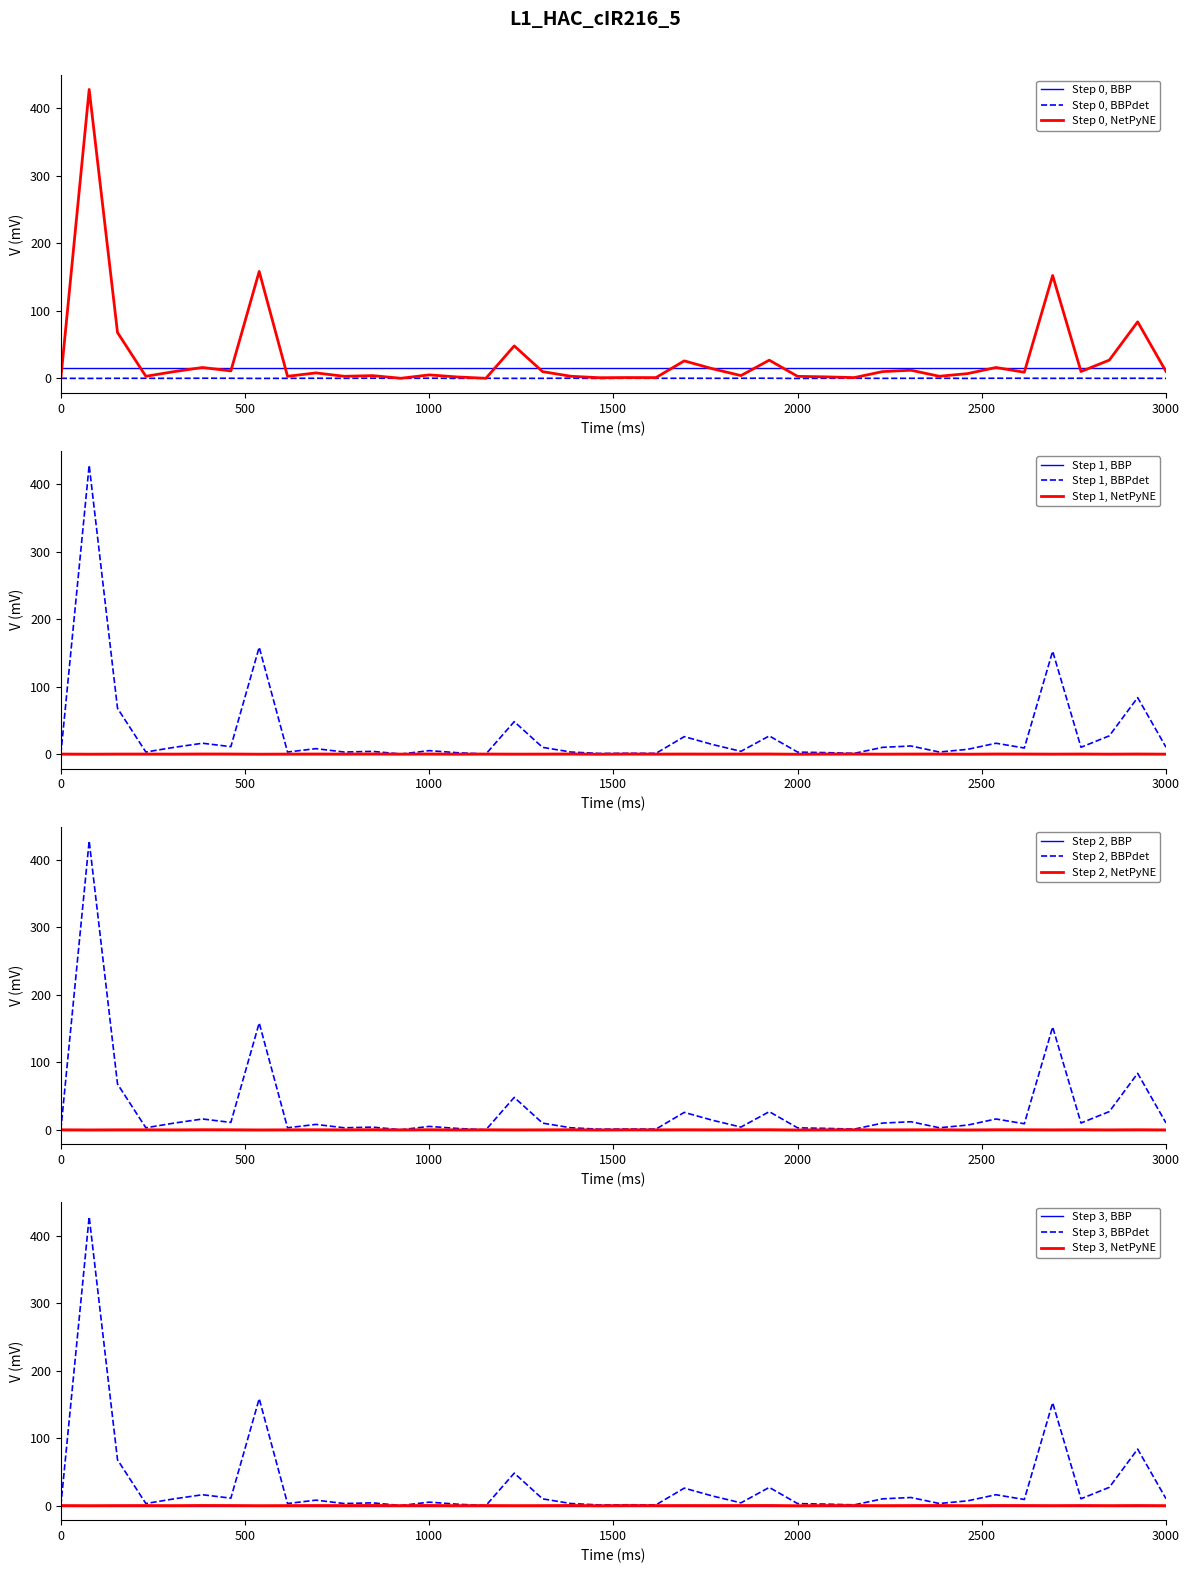

What is the highest value of the Step 0, BBP series?

16.0